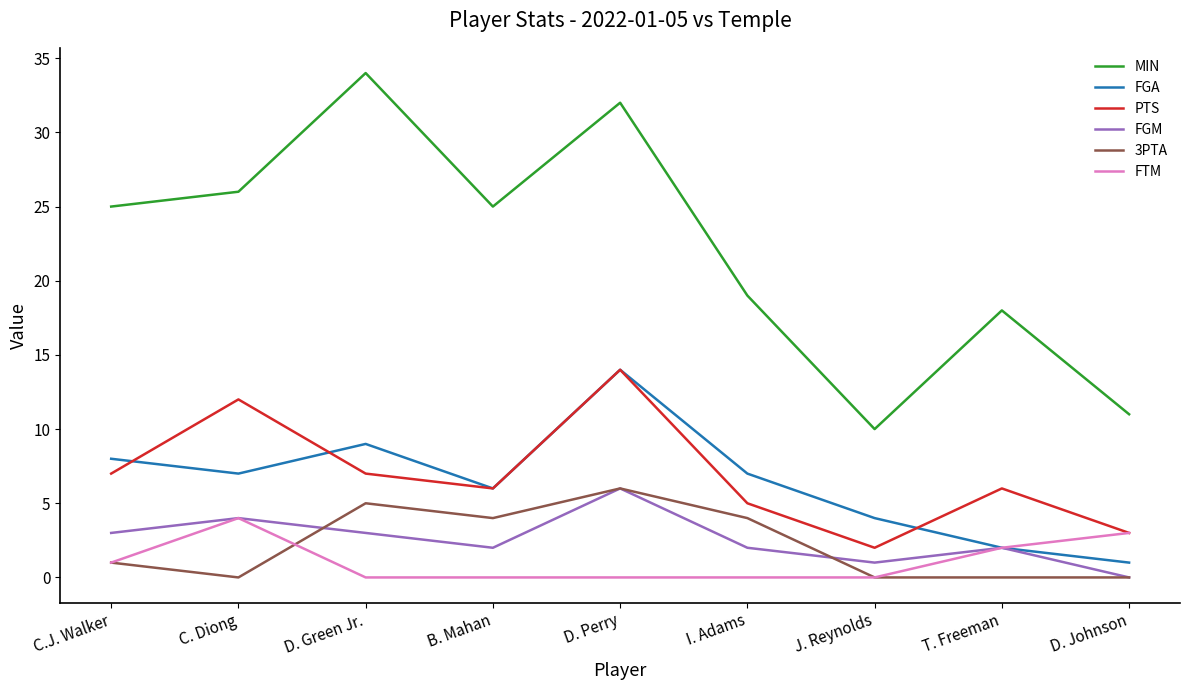

At which category is the sum across all series the highest?

D. Perry